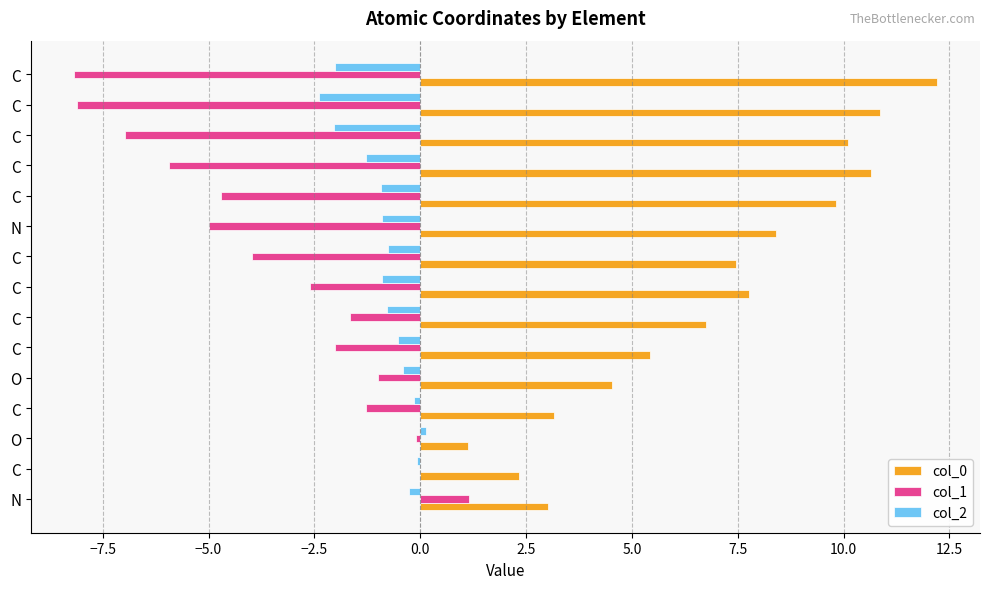

Count the number of categories in the chart.

15